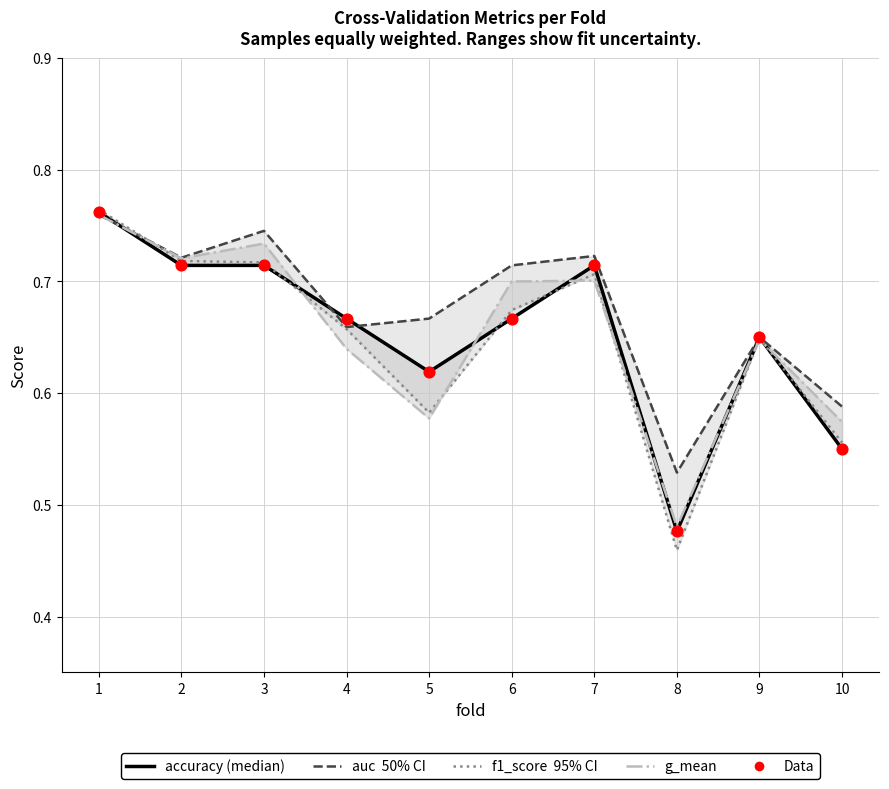

Which series reaches the maximum Y coordinate?

f1_score